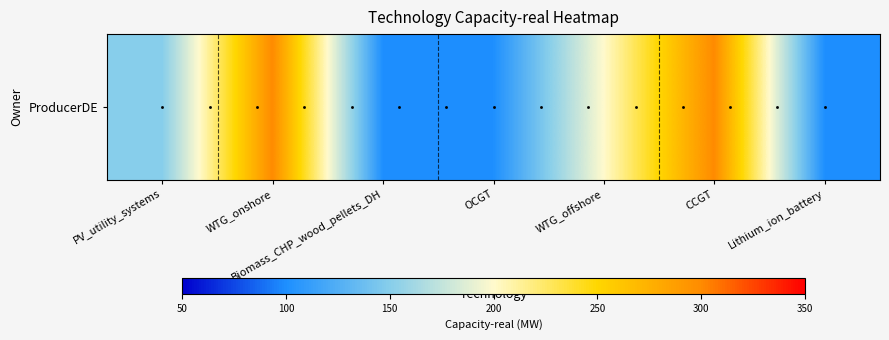

What is the greatest value displayed?

300